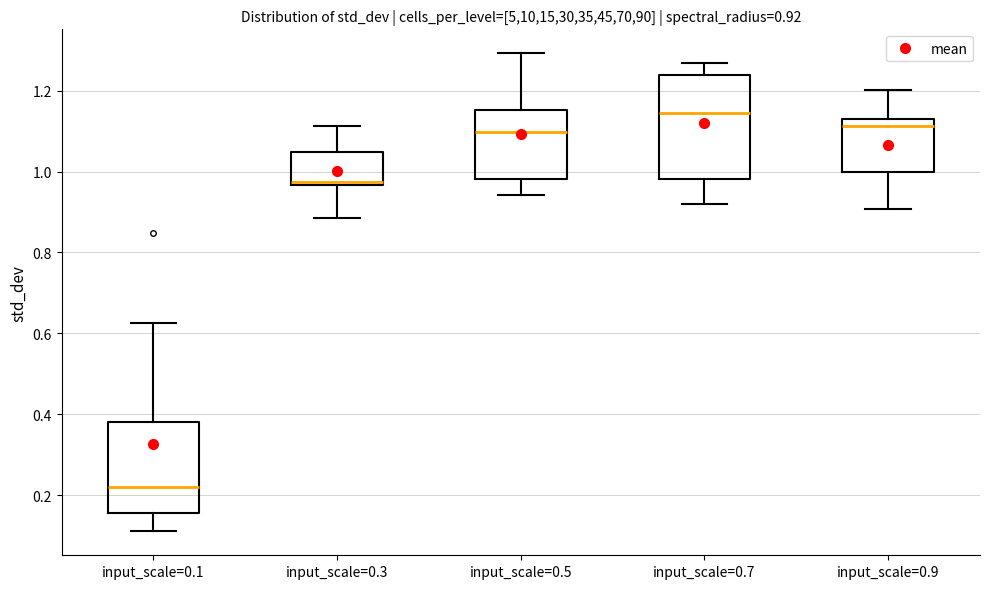

Comparing the boxes themselves (not the whiskers), which one is the tallest?

input_scale=0.7